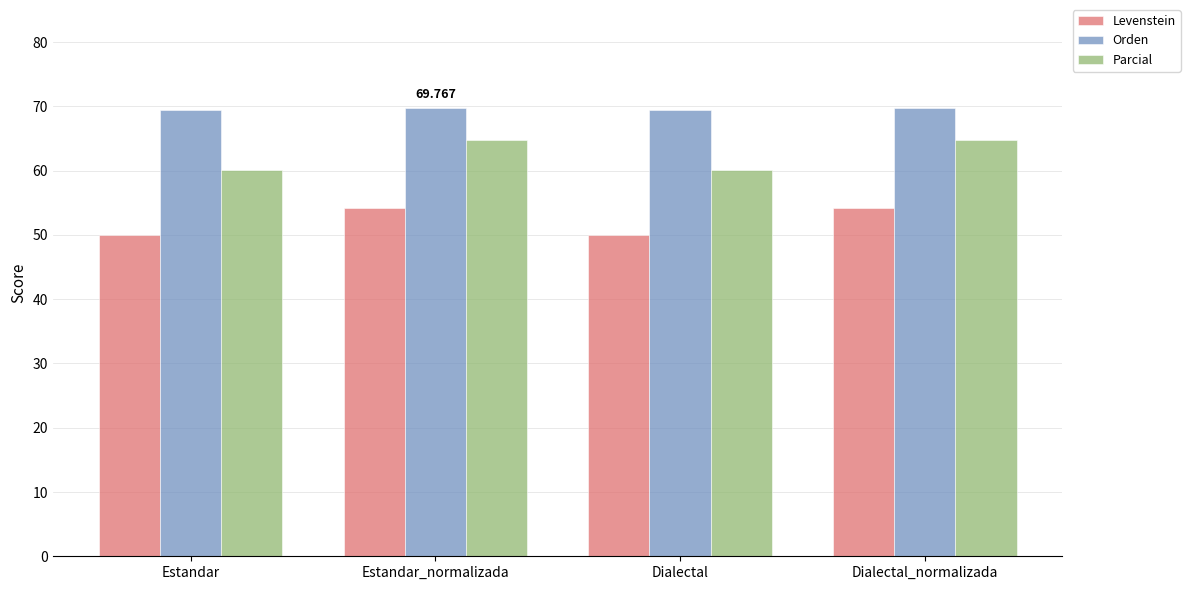

What position from the left is Estandar?

1